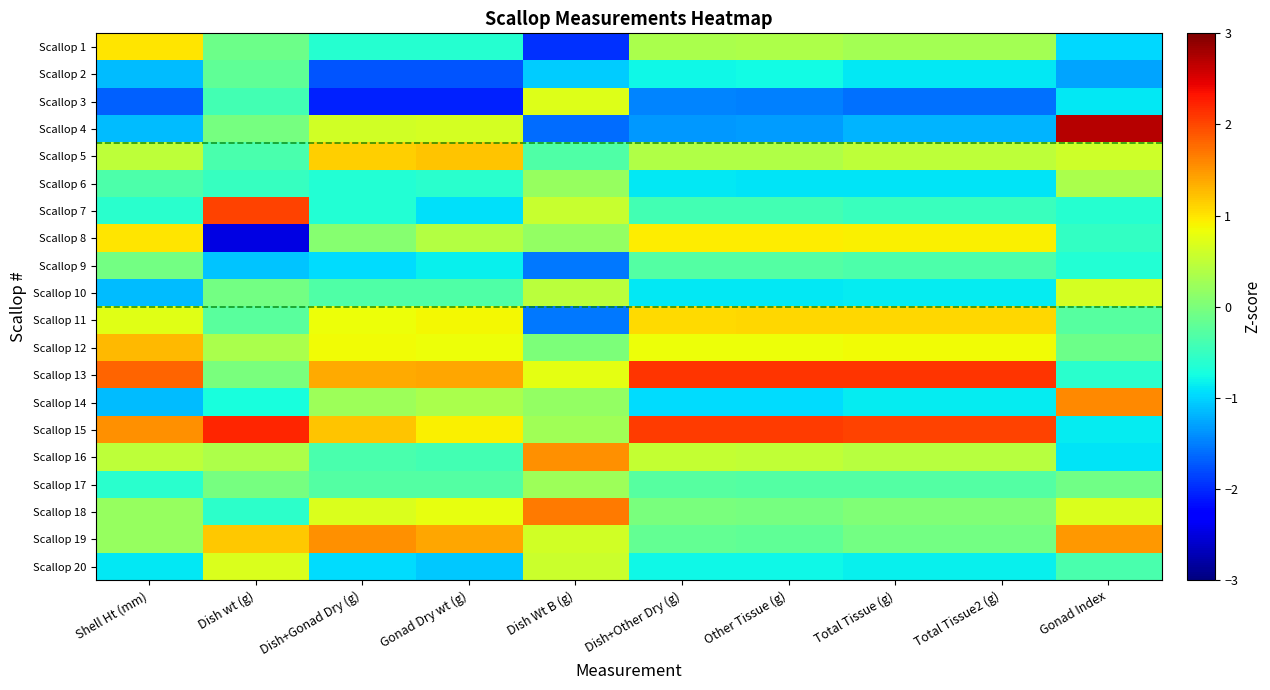

Which series has the largest range (max minus min)?

Scallop 4